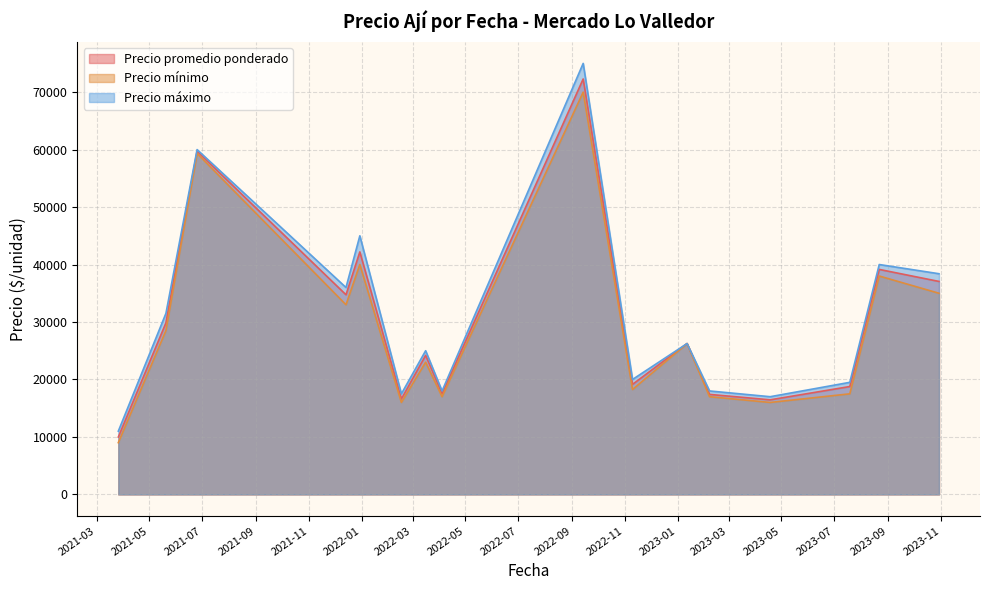

Which series has the largest total across all categories?

Precio máximo